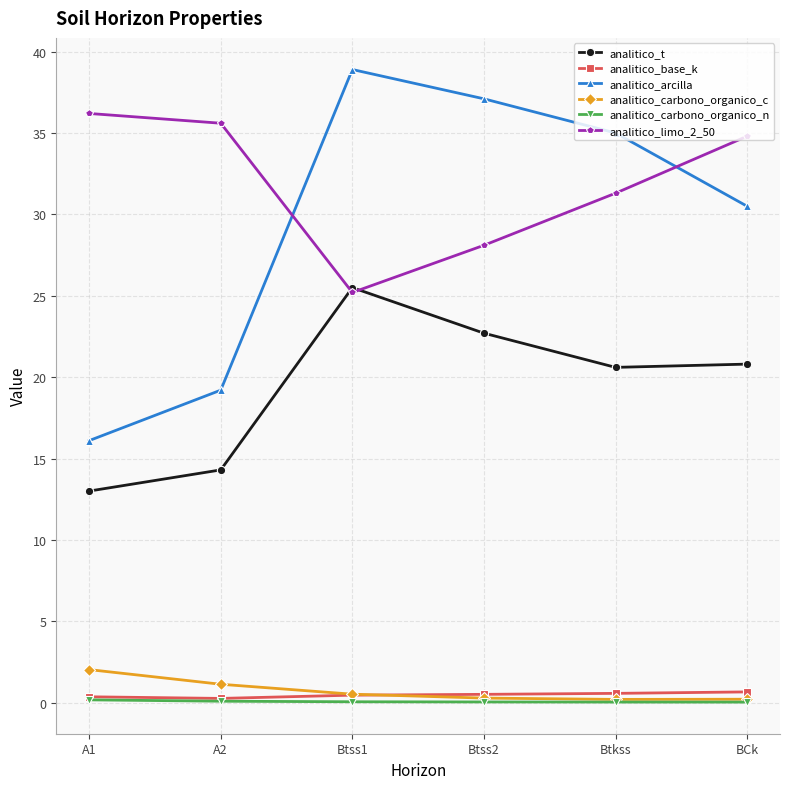

After their last crossing, which series has the higher values: analitico_limo_2_50 or analitico_t?

analitico_limo_2_50